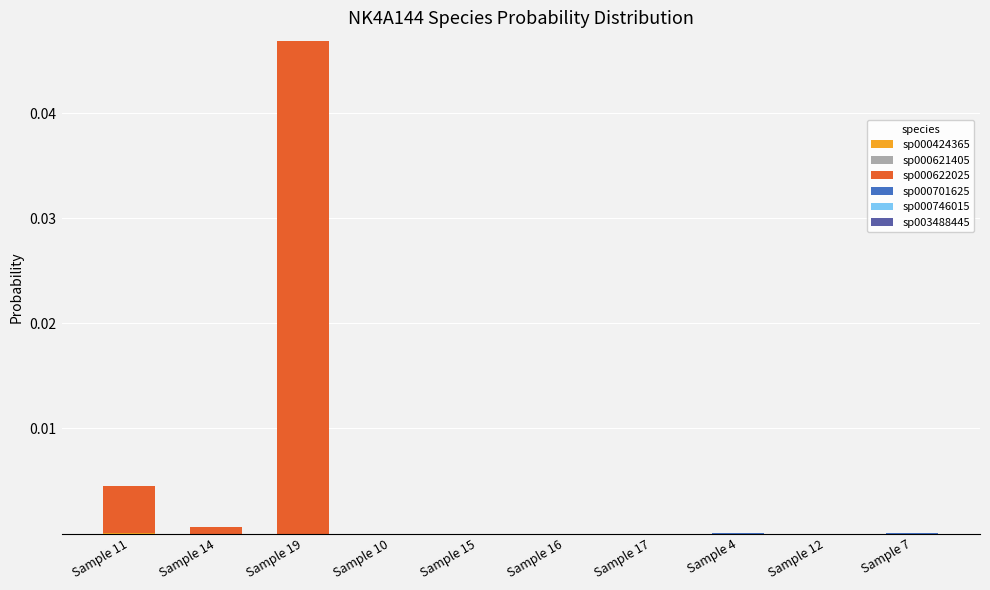

At which category is the sum across all series the highest?

Sample 19